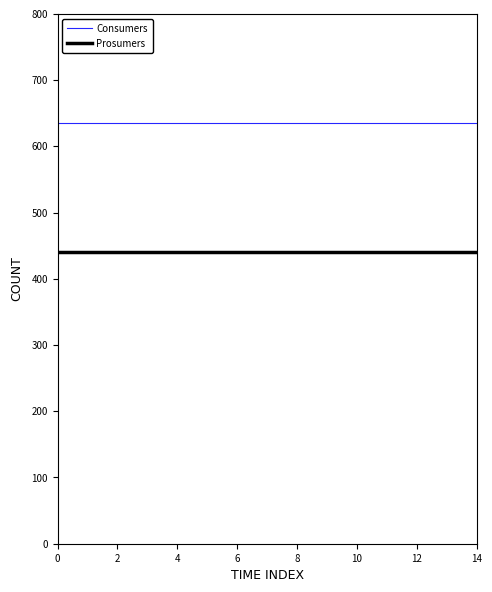

List the series in order of their peak value, highest first.

Consumers, Prosumers